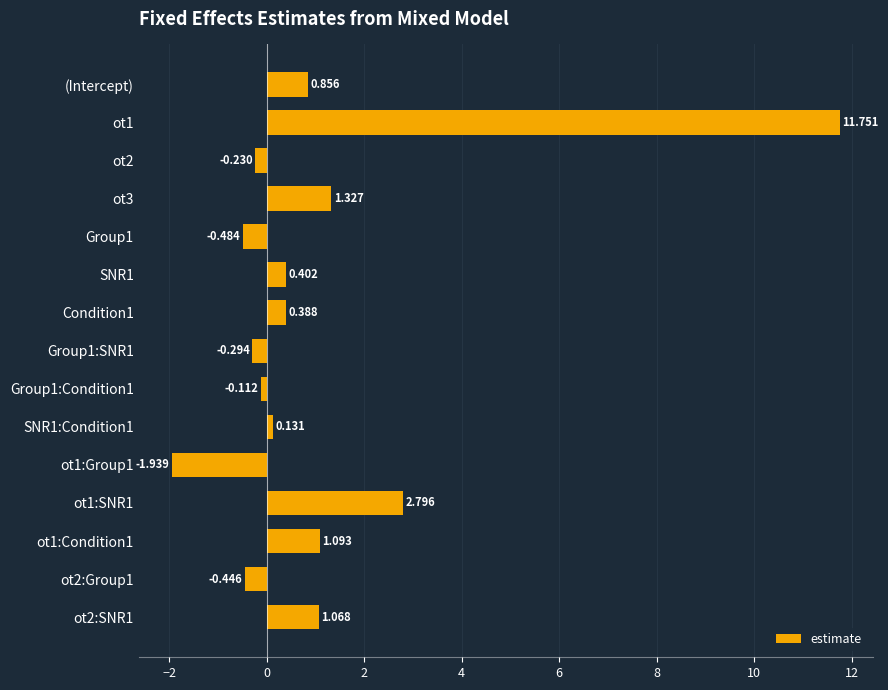

What is the average value?

1.1